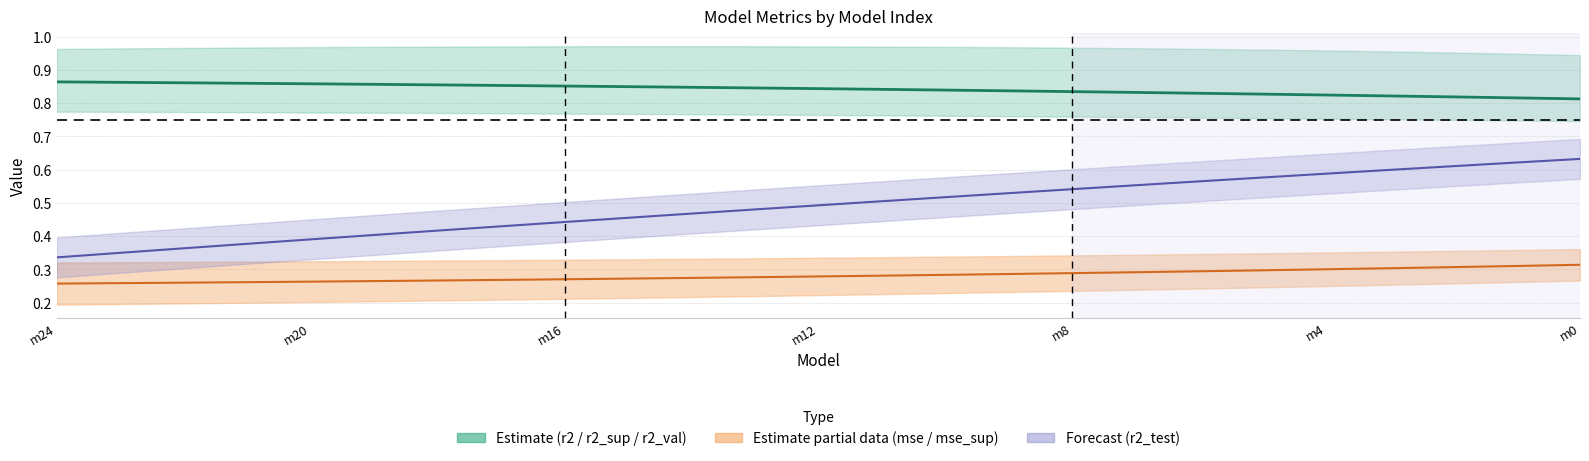

At which category does the chart reach its minimum across all series?

m24